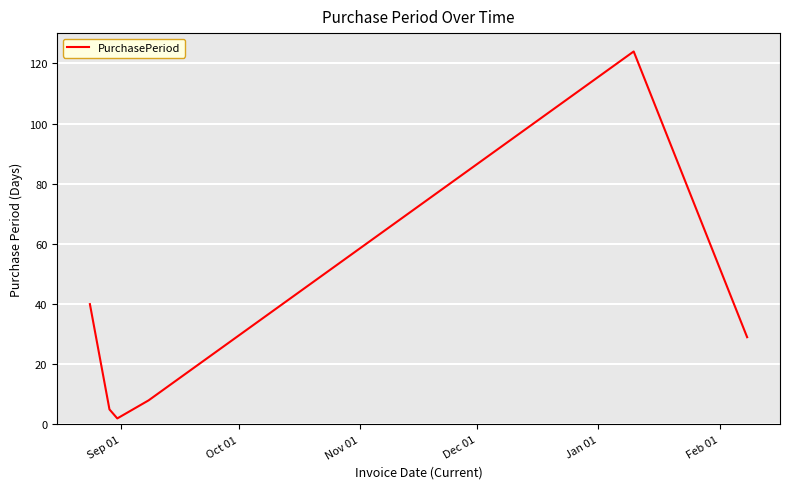

What is the difference between the maximum and second lowest values?

119